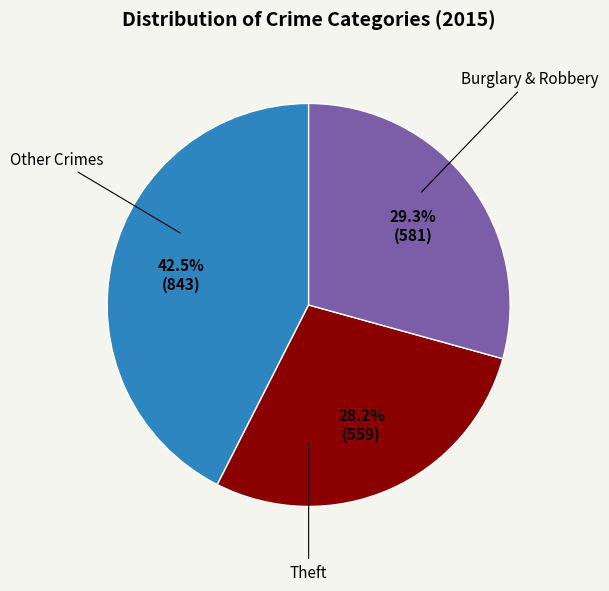

Is there any slice that represents more than half of the pie?

No